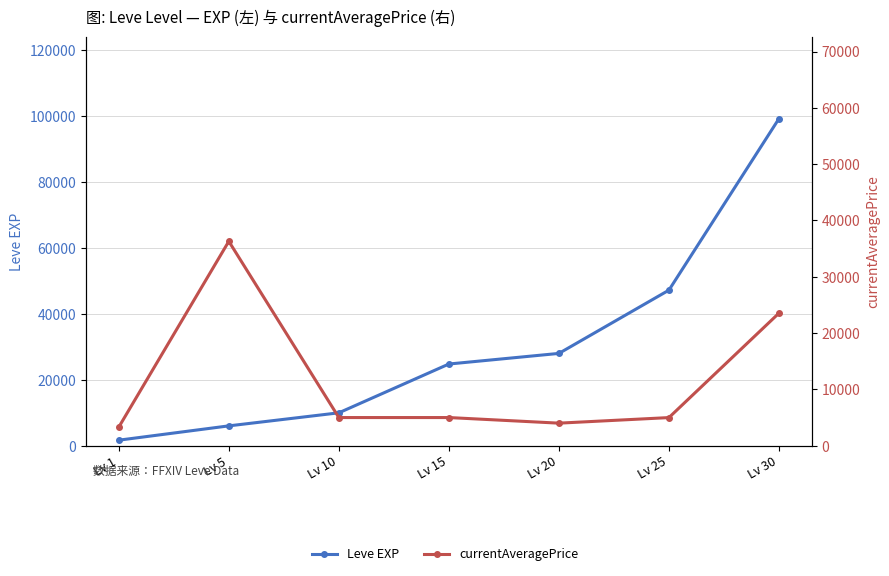

Reading left to right, list all the values displayed in this chart.

Leve EXP: 1690.0	6030.0	9990.0	24790.0	28010.0	47200.0	99220.0
currentAveragePrice: 3307.0	36300.0	5007.0	5006.6	4012.0	5000.0	23545.6